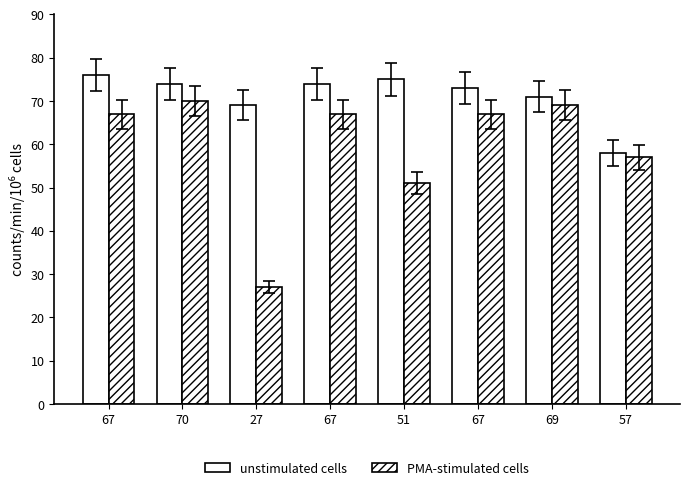

At how many categories does at least one series exceed 31?

8